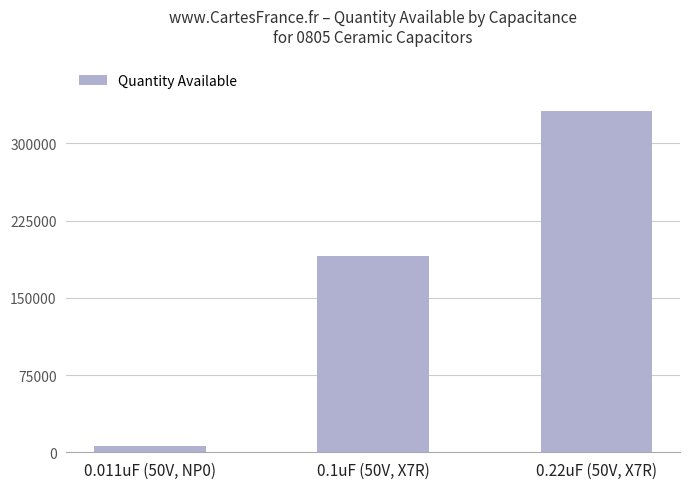

What is the label of the 1st bar from the right?

0.22uF (50V, X7R)